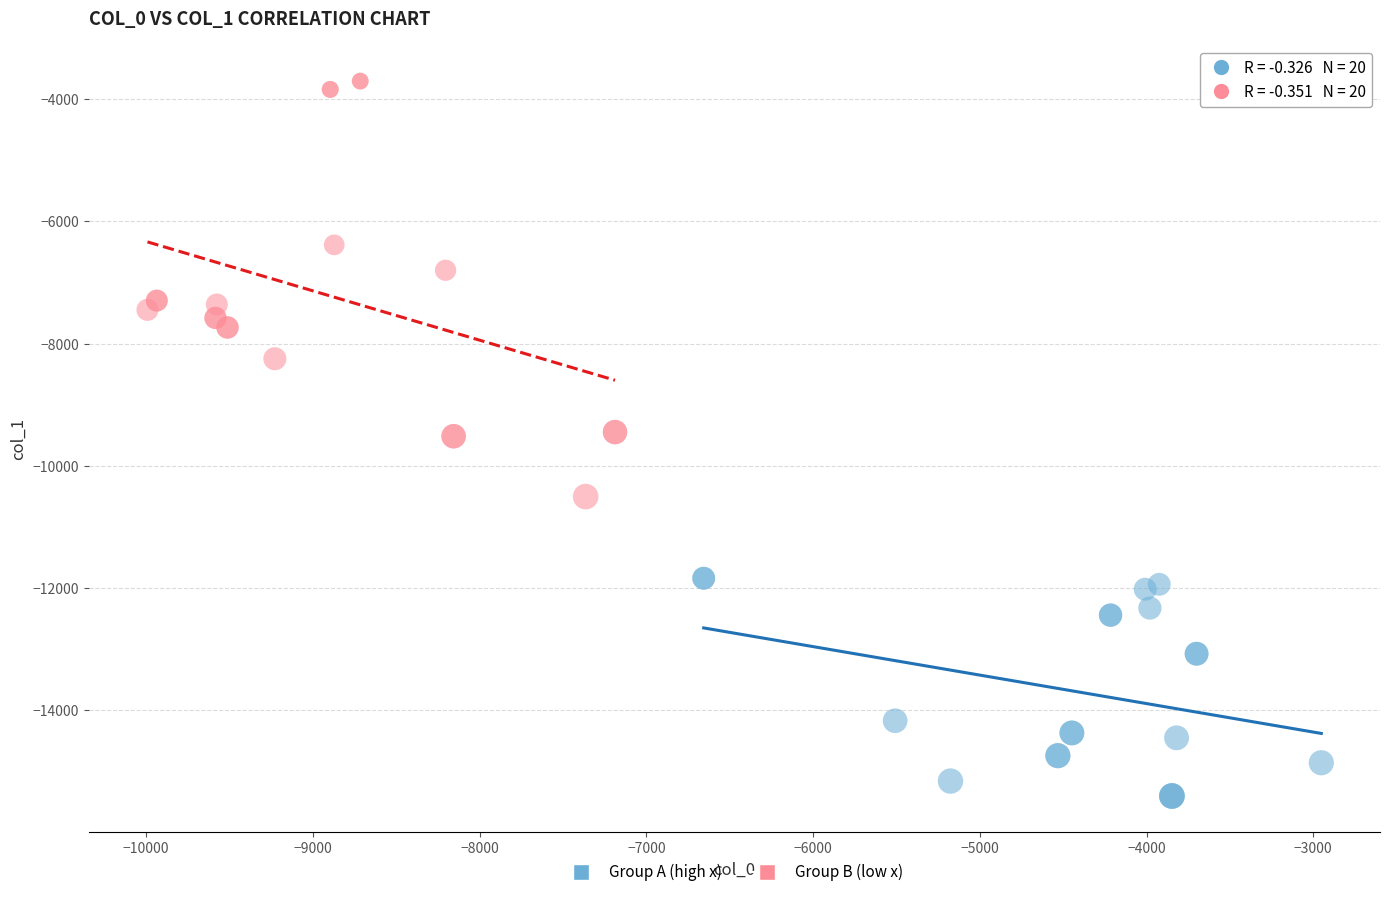

What are all the series names shown in the legend?

Group A (high x), Group B (low x)